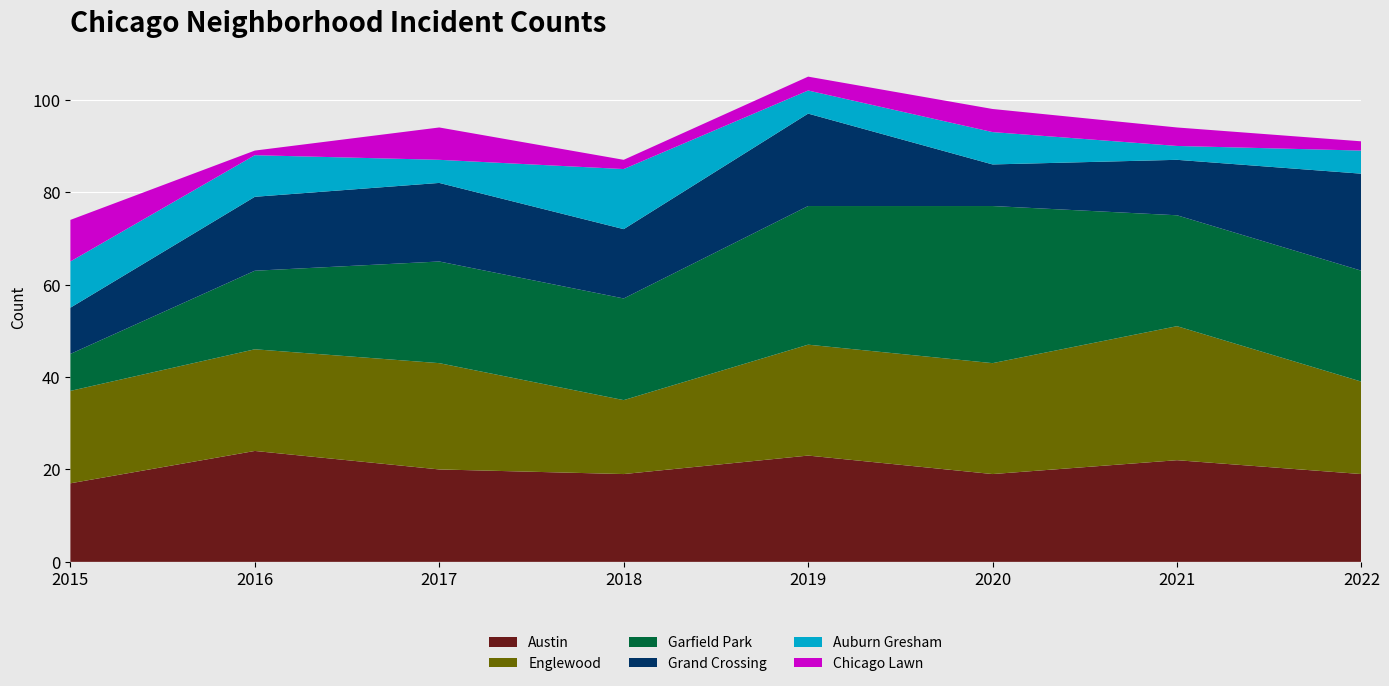

Reading left to right, what are all the values shown in this chart?

Austin: 17	24	20	19	23	19	22	19
Englewood: 20	22	23	16	24	24	29	20
Garfield Park: 8	17	22	22	30	34	24	24
Grand Crossing: 10	16	17	15	20	9	12	21
Auburn Gresham: 10	9	5	13	5	7	3	5
Chicago Lawn: 9	1	7	2	3	5	4	2